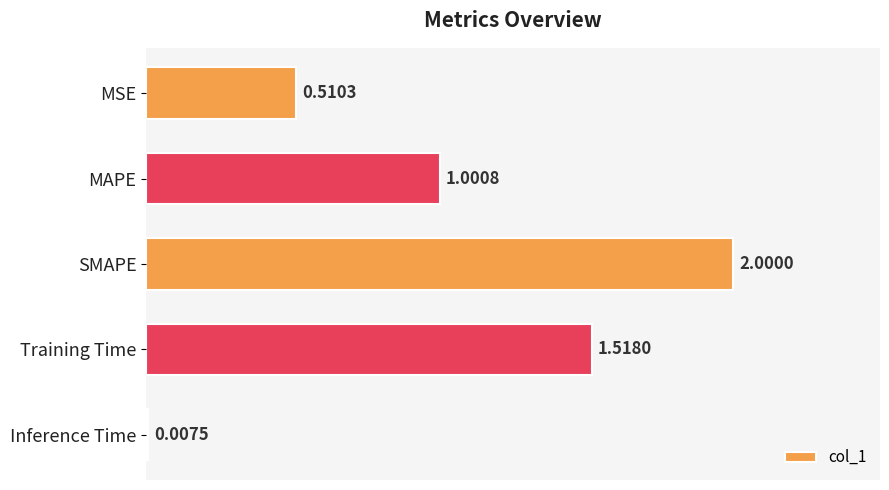

At which label is the value closest to 1?

MAPE